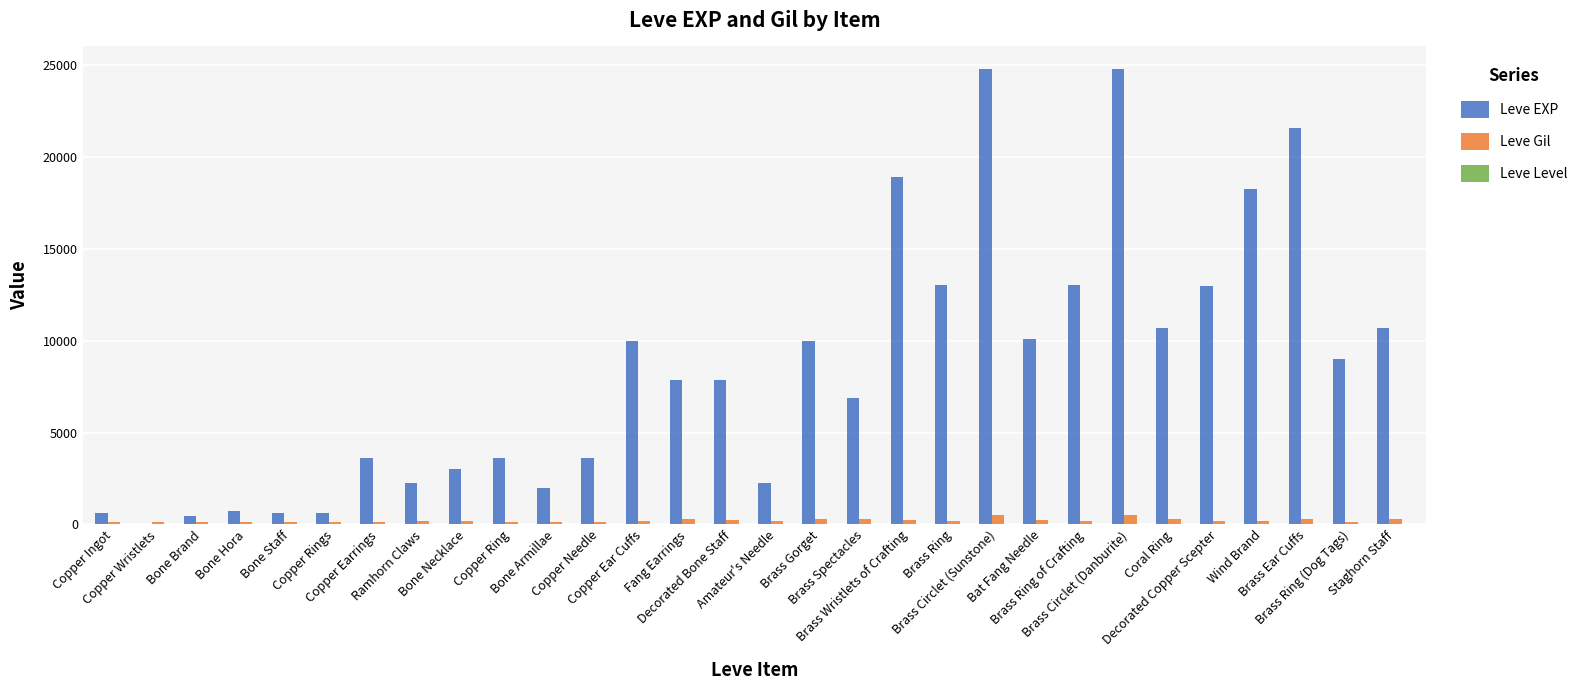

What is the maximum value shown in the chart?

24790